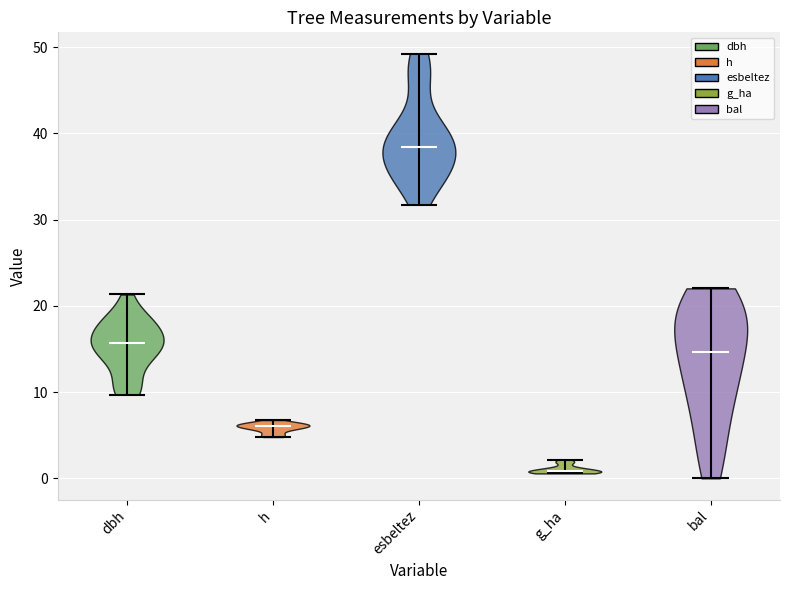

Where does the median line of the violin for bal sit on the y-axis? The values are not printed on the chart, so give them approximately, as read against the axis.

15